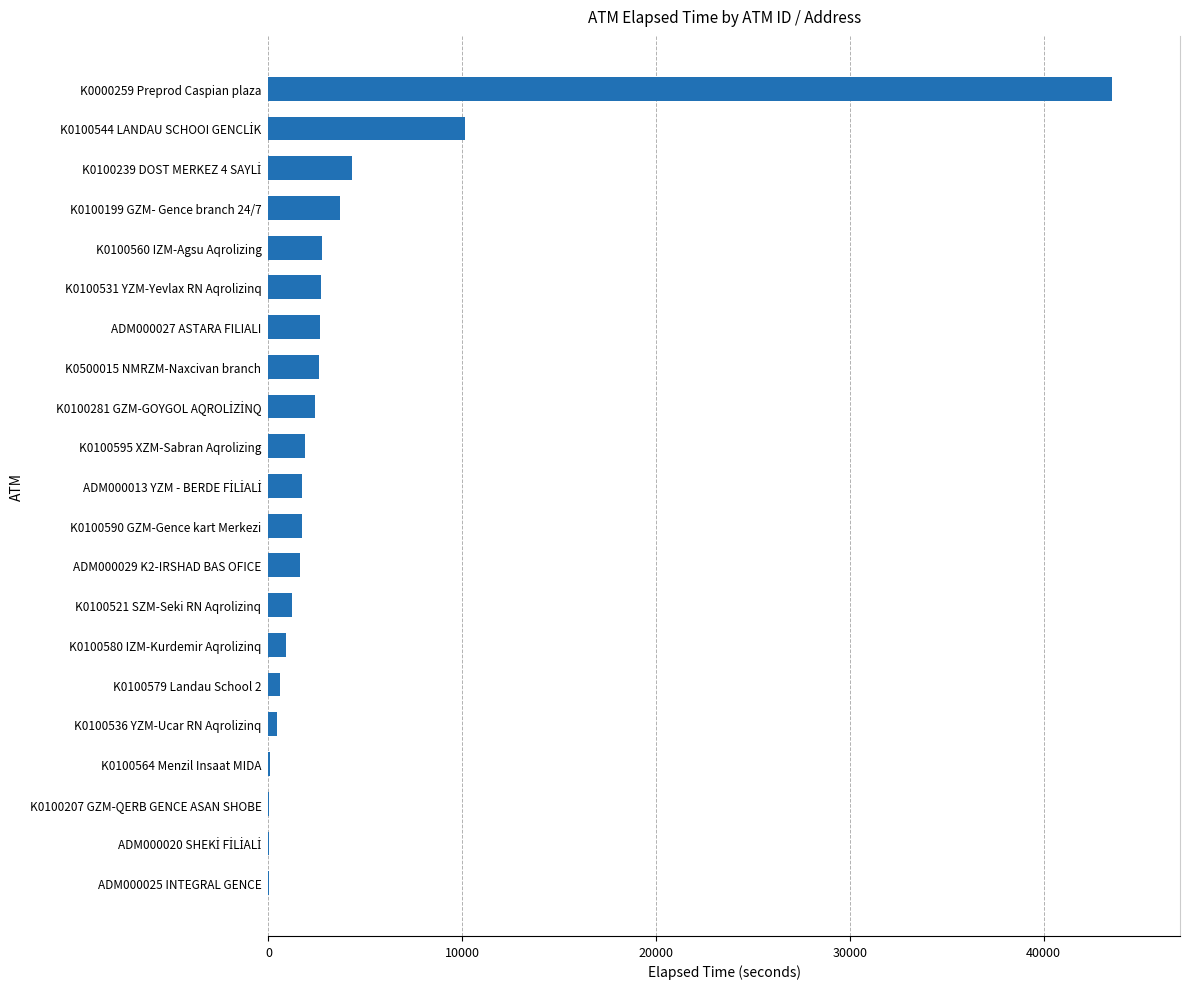

Approximately how many times larger is the value at K0000259 Preprod Caspian plaza compared to ADM000029 K2-IRSHAD BAS OFICE?

26.4